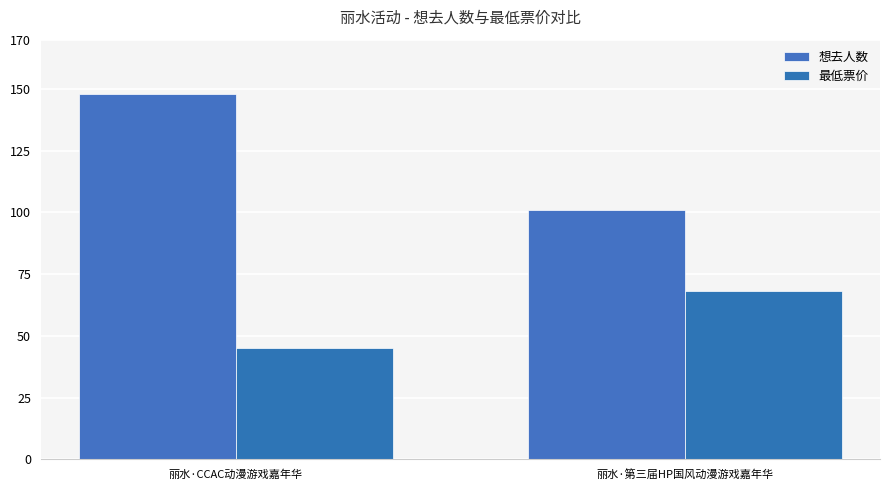

What is the label of the 1st bar from the left?

丽水·CCAC动漫游戏嘉年华